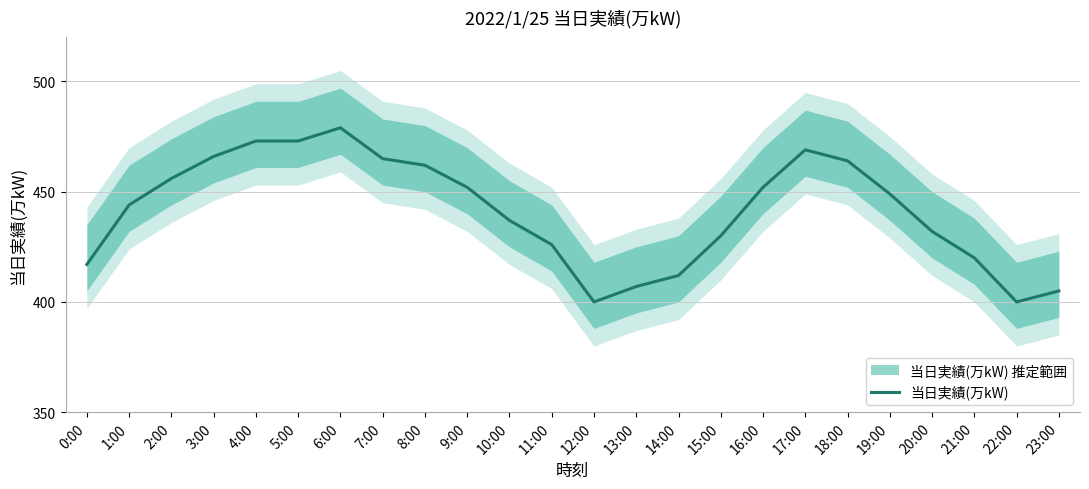

What is the label of the 18th point from the left?

17:00